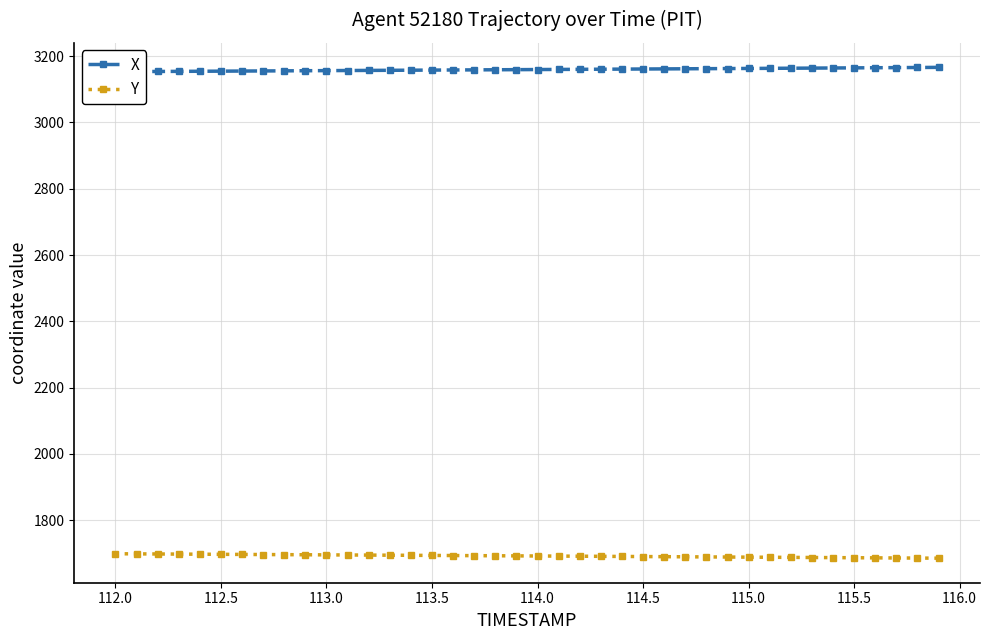

The value of Y at 113.5 is 1693.2. True or false?

True